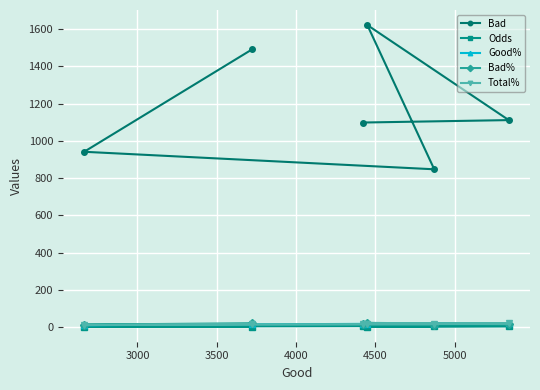

What is the minimum value for Odds?

2.5